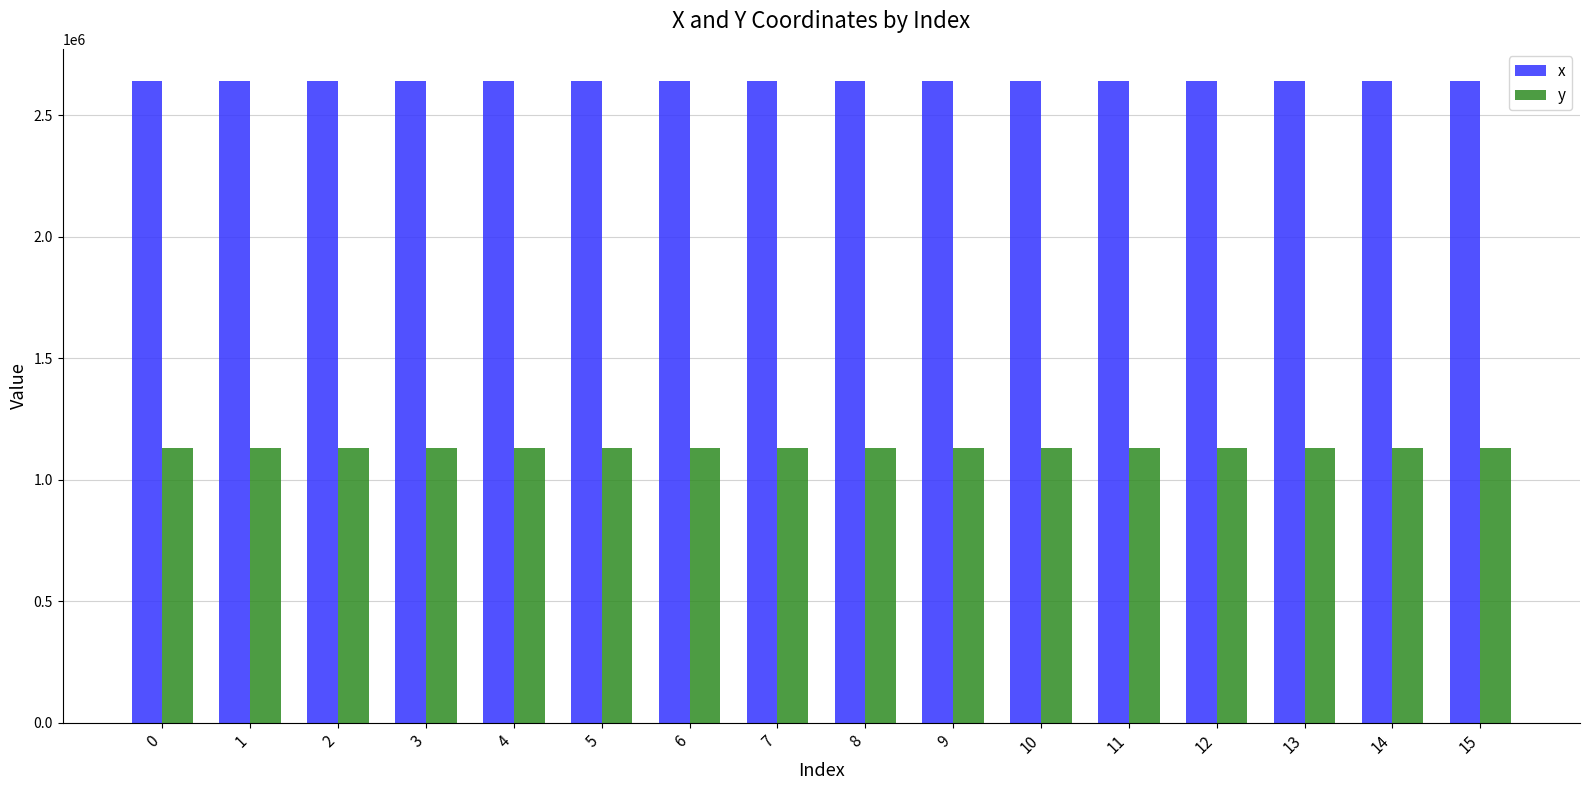

What is the sum of all y values?

18082674.0